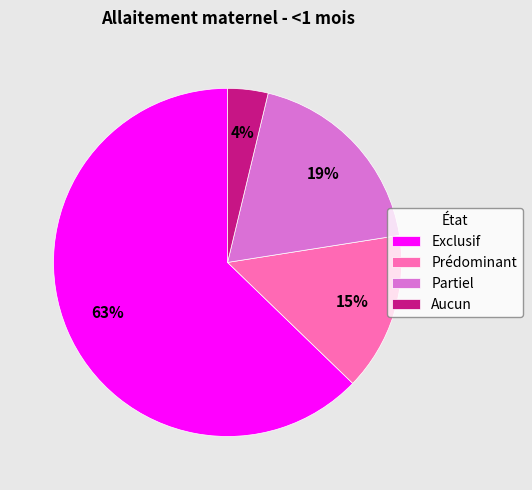

Between Exclusif and Aucun, which is larger?

Exclusif